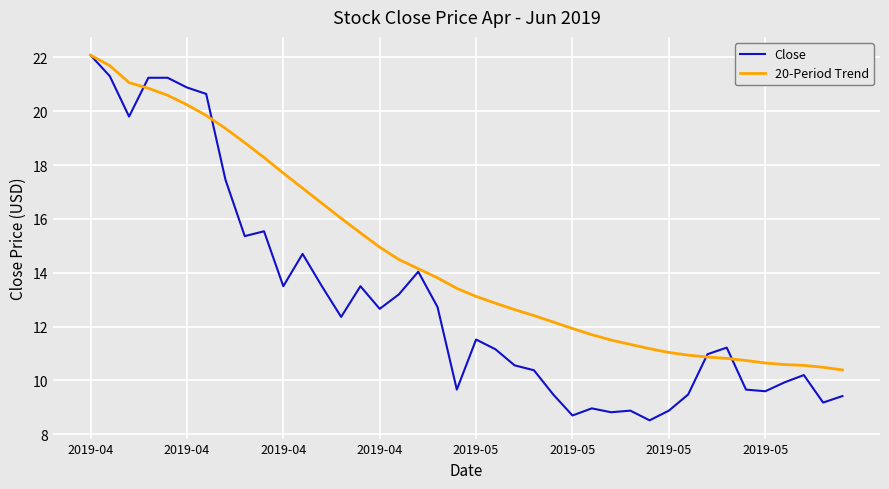

What is the lowest value of the Close series?

8.5